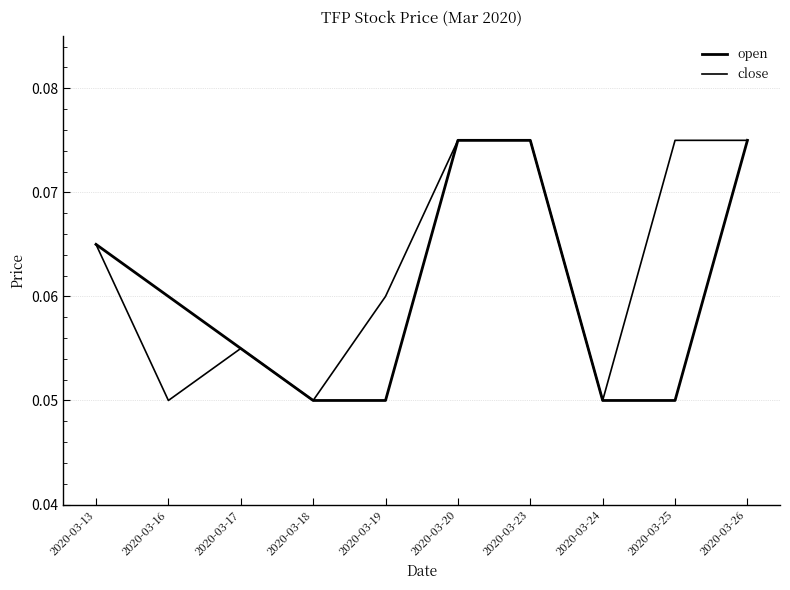

How many lines are shown in the chart?

2